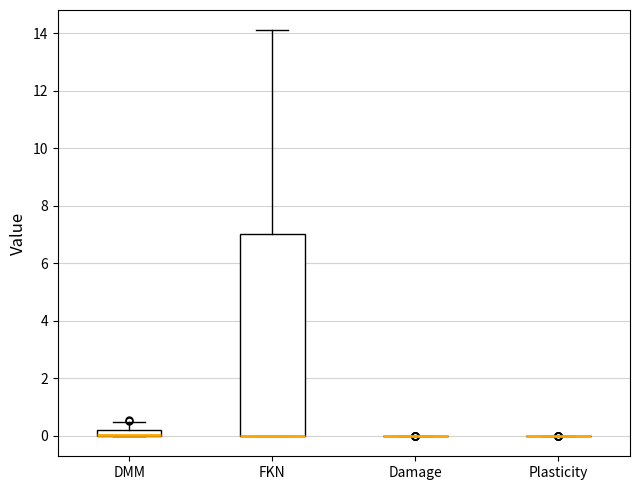

Which box is the tallest, from its lower edge to its upper edge?

FKN